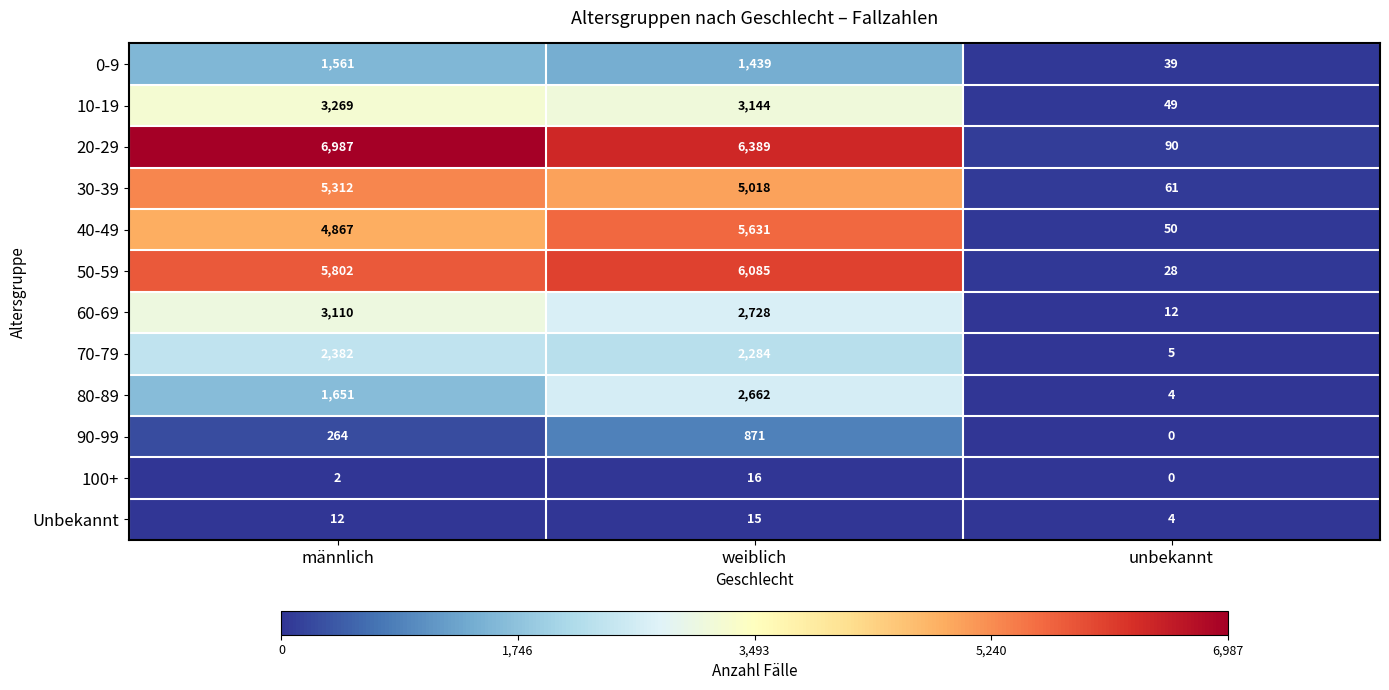

Is it true that 60-69 equals 4826 at männlich?

False